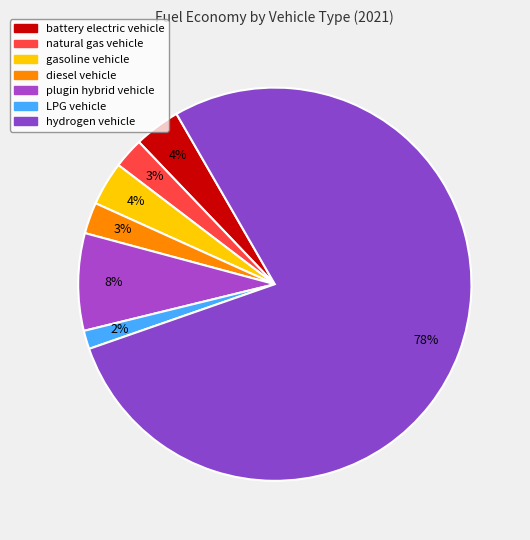

True or false: LPG vehicle accounts for 2% of the total.

True